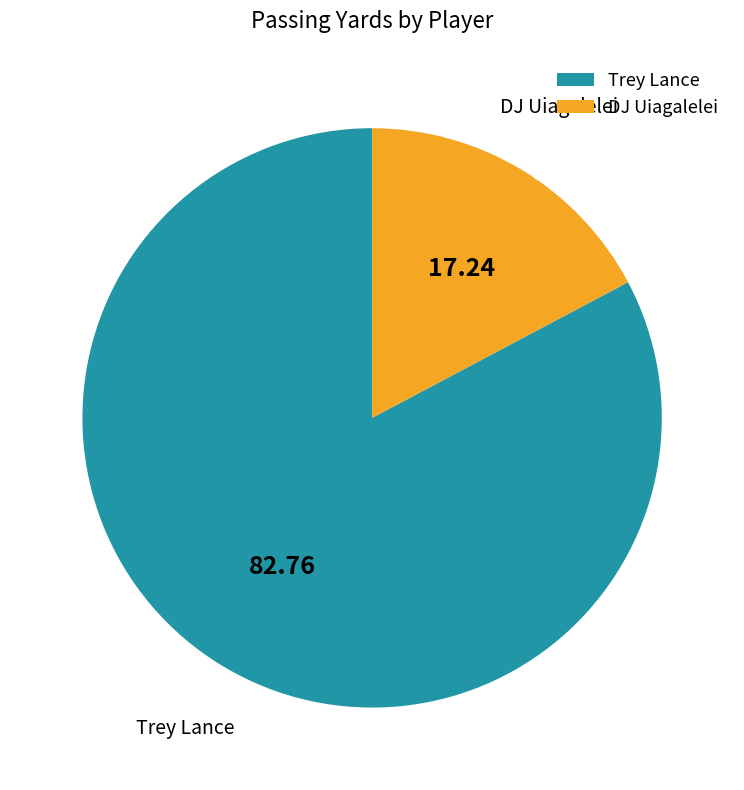

Is the sum of DJ Uiagalelei and Trey Lance greater than half?

Yes